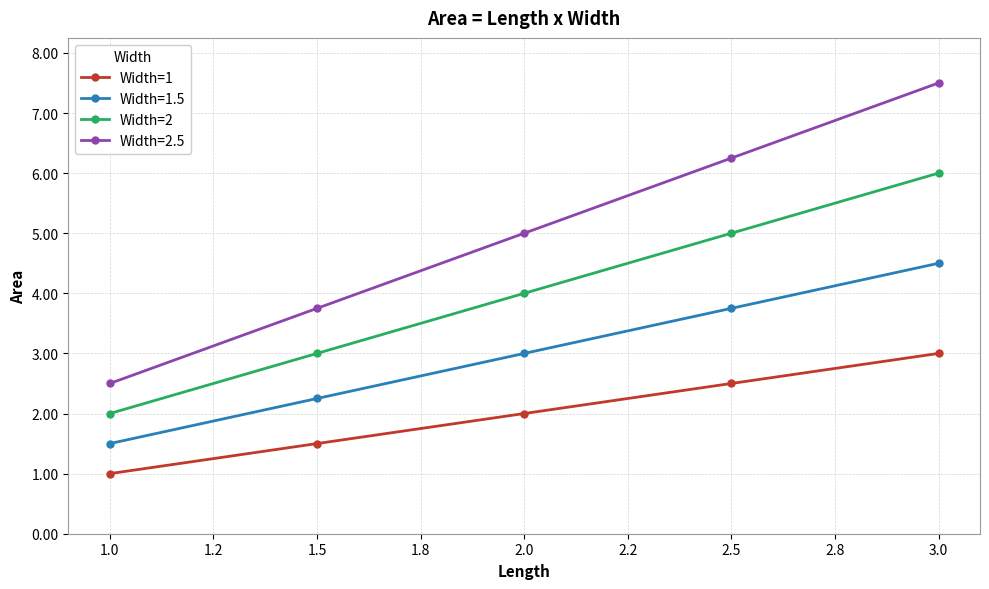

True or false: Width=1 and Width=2 cross at least once.

False